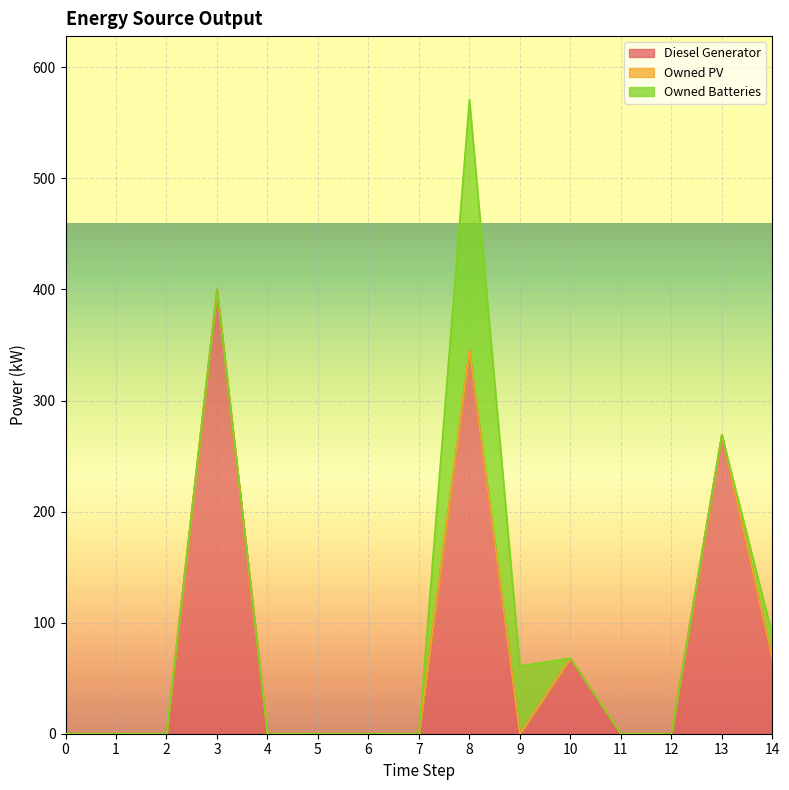

Which has a higher value, 11 or 7?

11